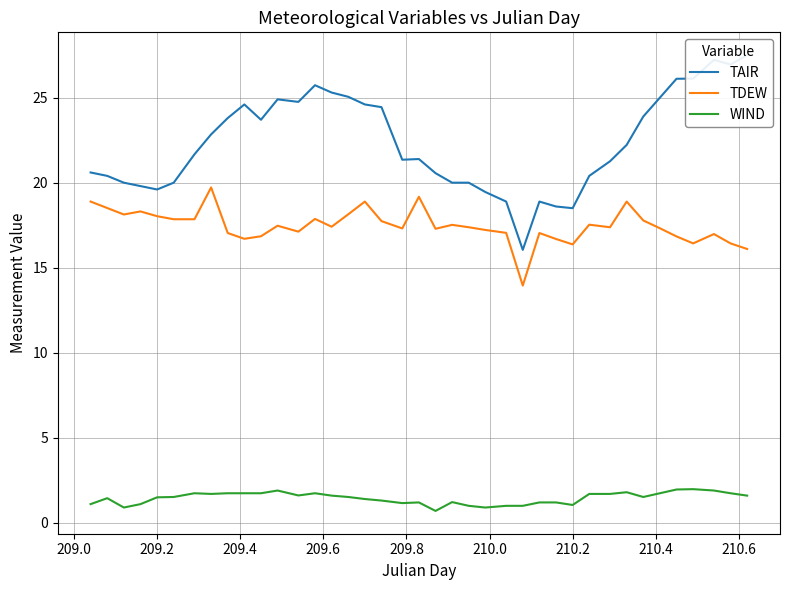

True or false: TDEW has more than 1 interior local peaks.

True